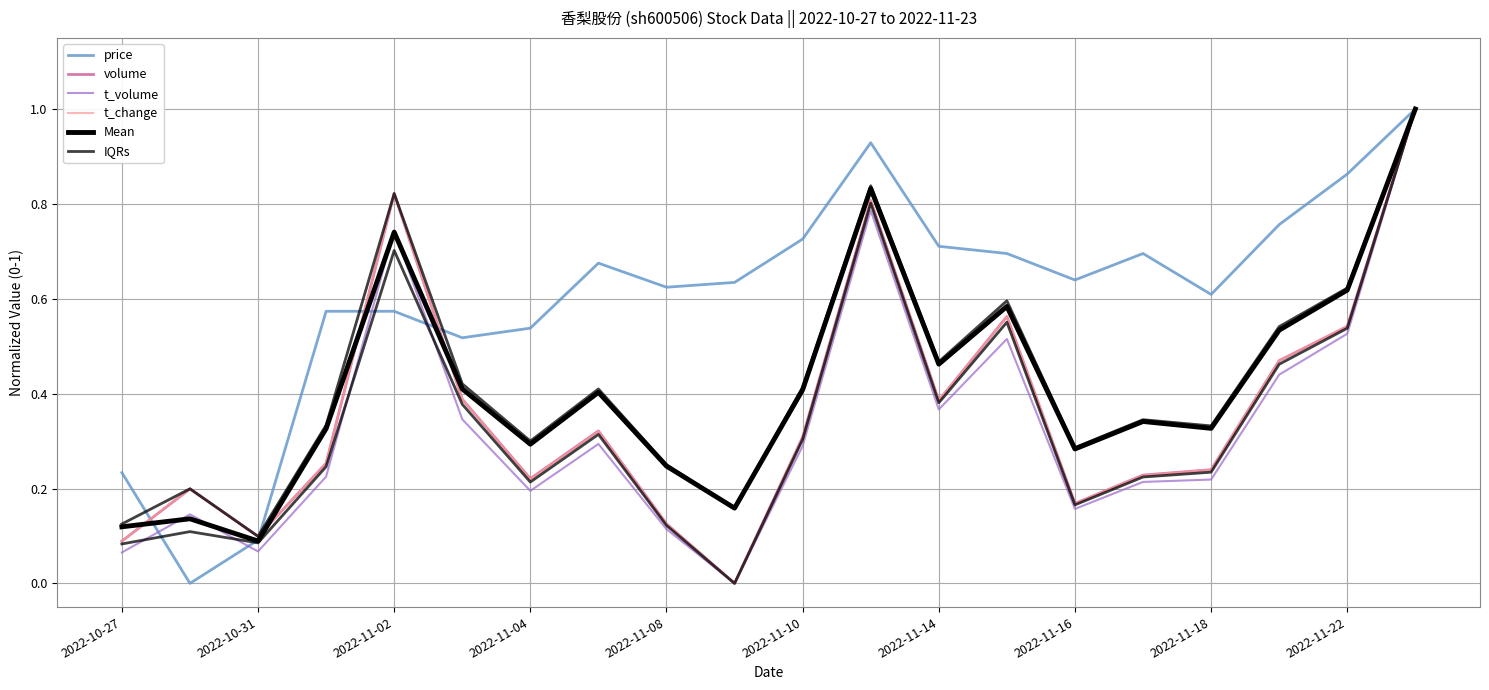

How many data points in t_volume are above 0?

19